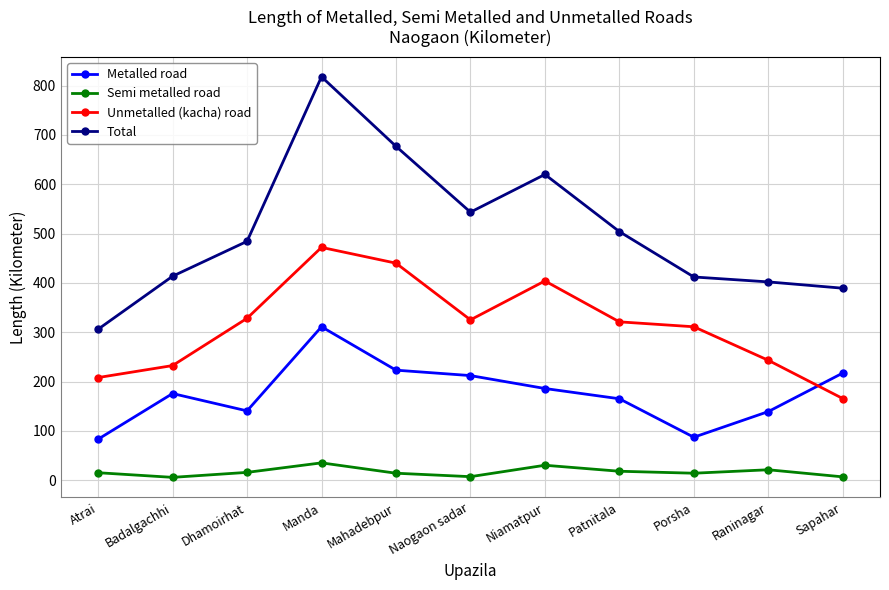

What is the sum of all Unmetalled (kacha) road values?

3449.9